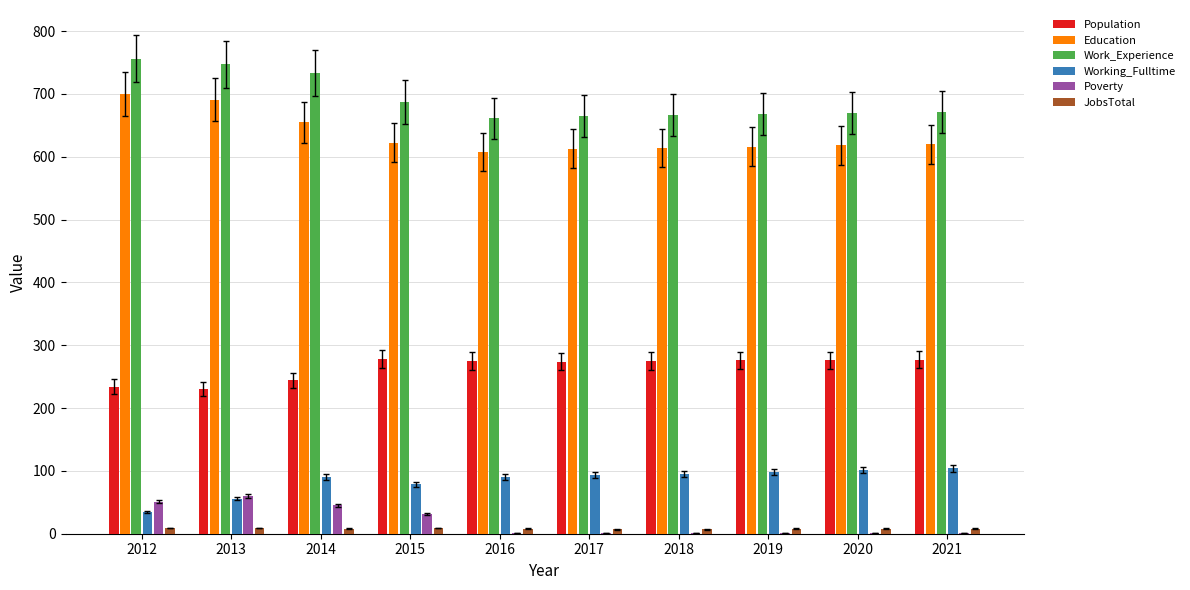

What value does the JobsTotal series have at 2019?

8